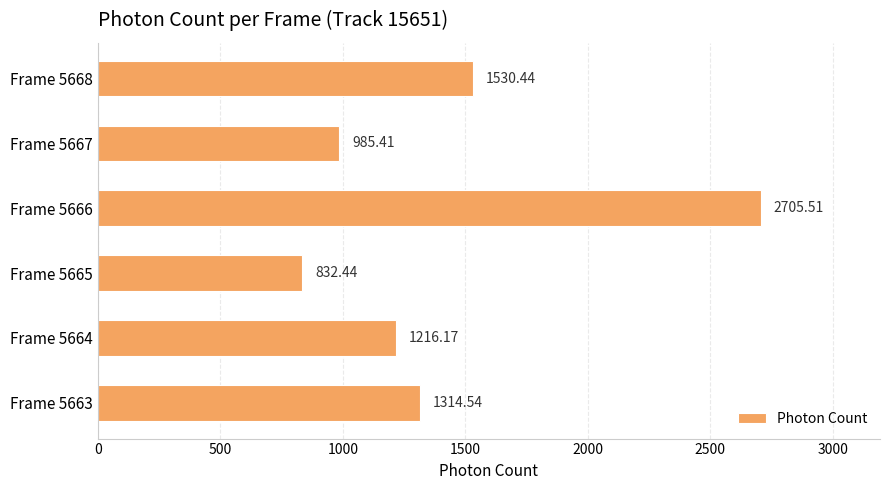

What is the change in value from Frame 5664 to Frame 5666?

+1489.3